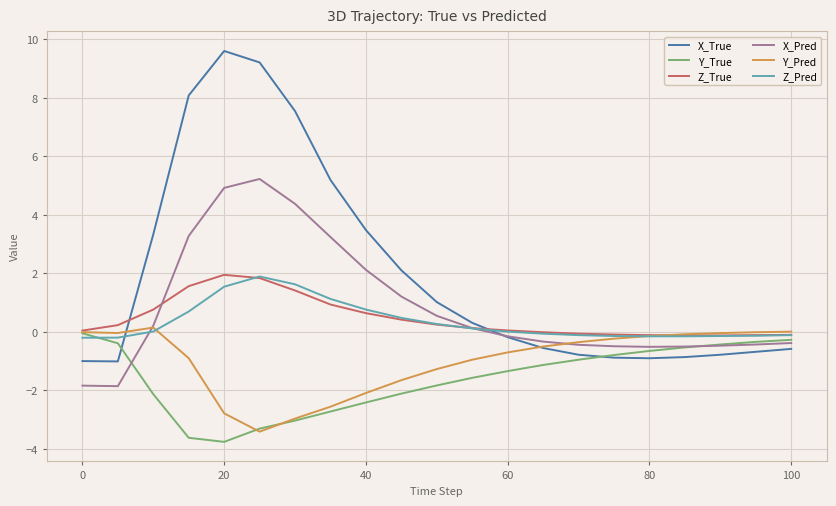

What is the maximum value for X_True?

9.6